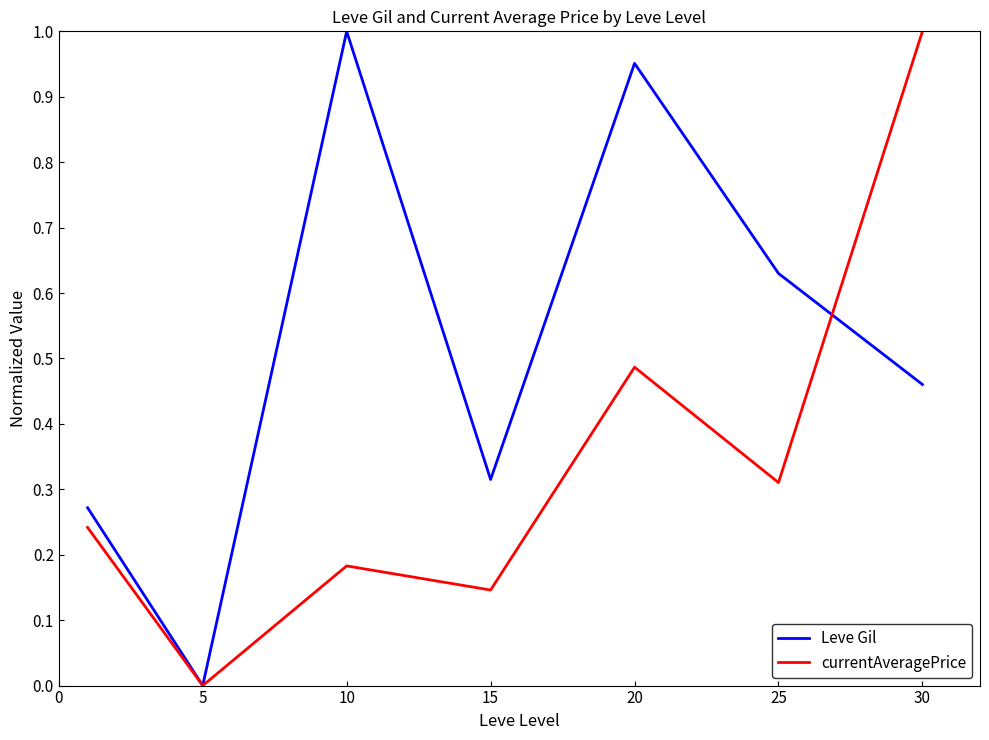

How many lines are shown in the chart?

2